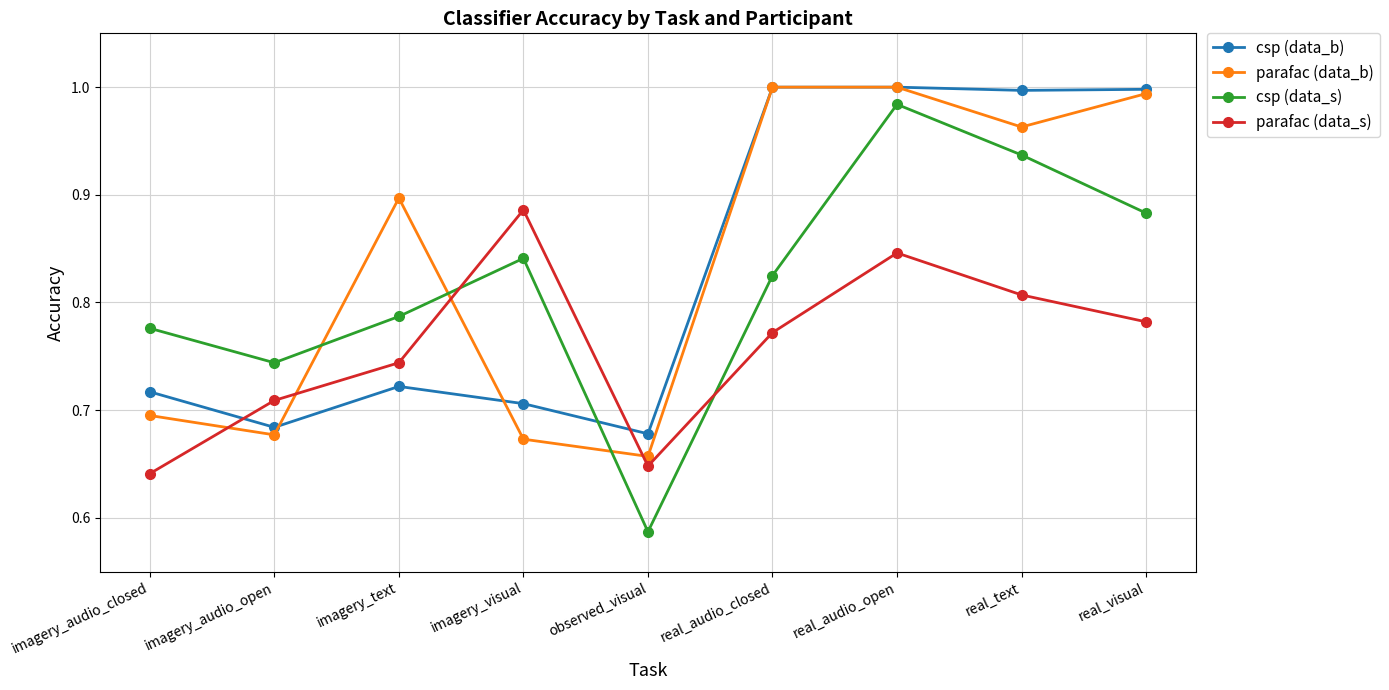

Where is the first local minimum for csp (data_b)?

imagery_audio_open